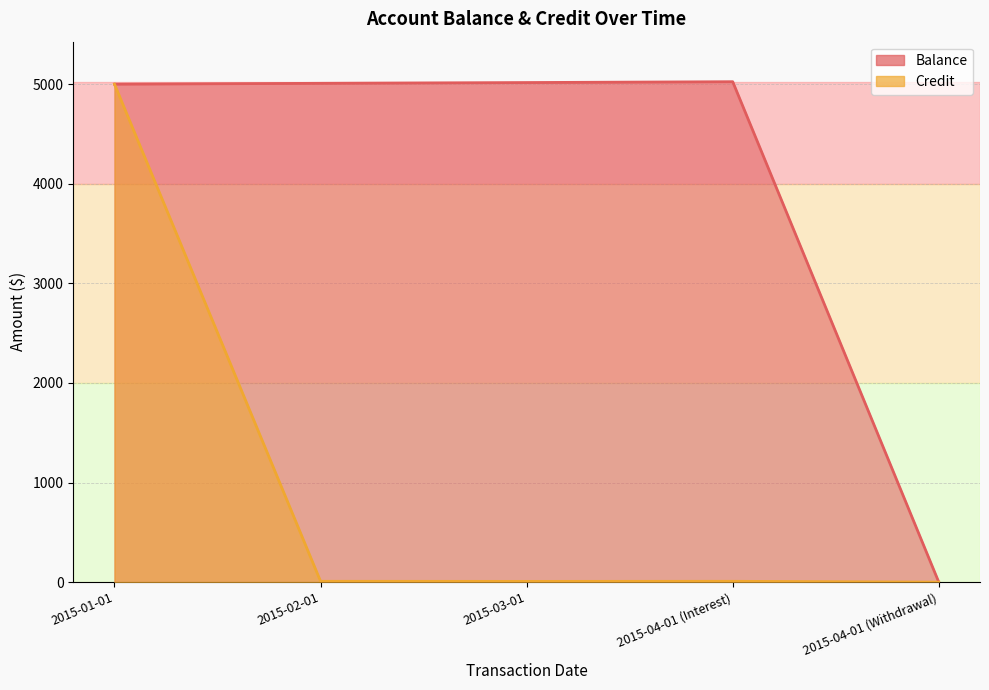

How many series are shown in this chart?

2